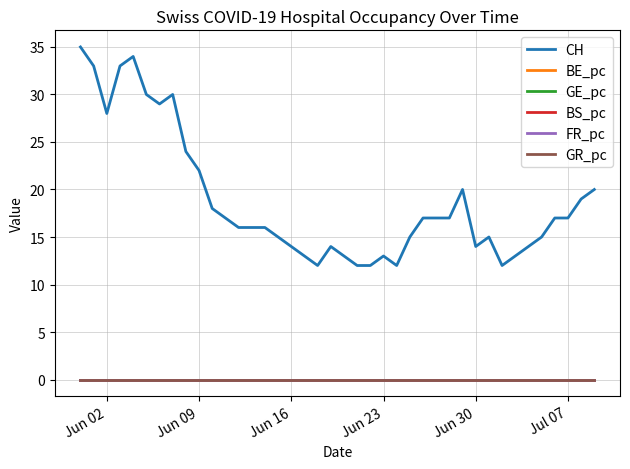

What is the minimum value for CH?

12.0